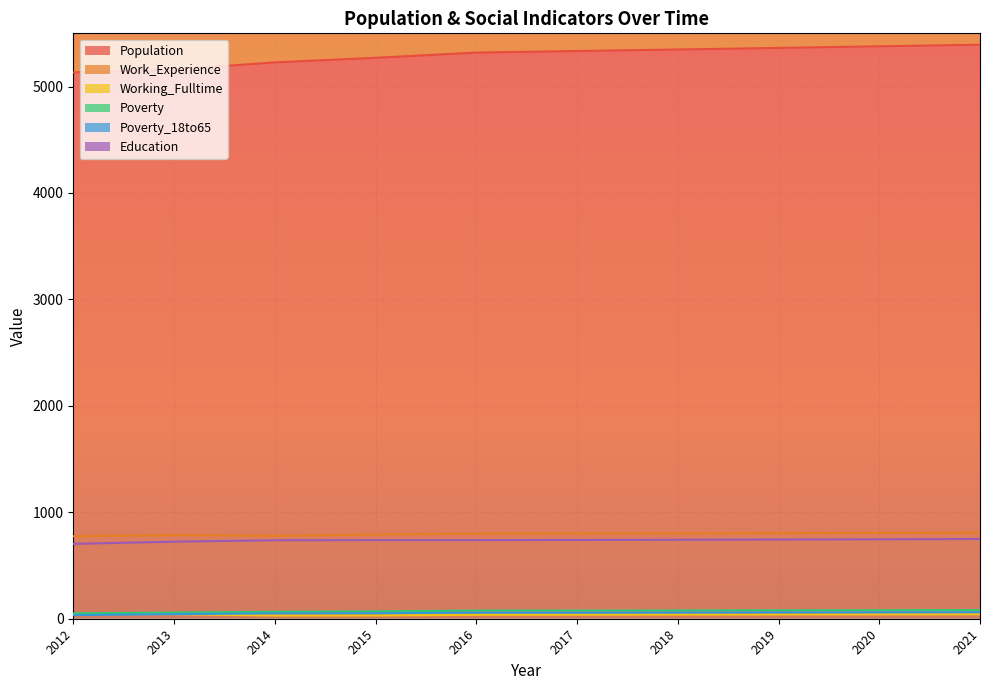

True or false: Working_Fulltime and Population cross at least once.

False